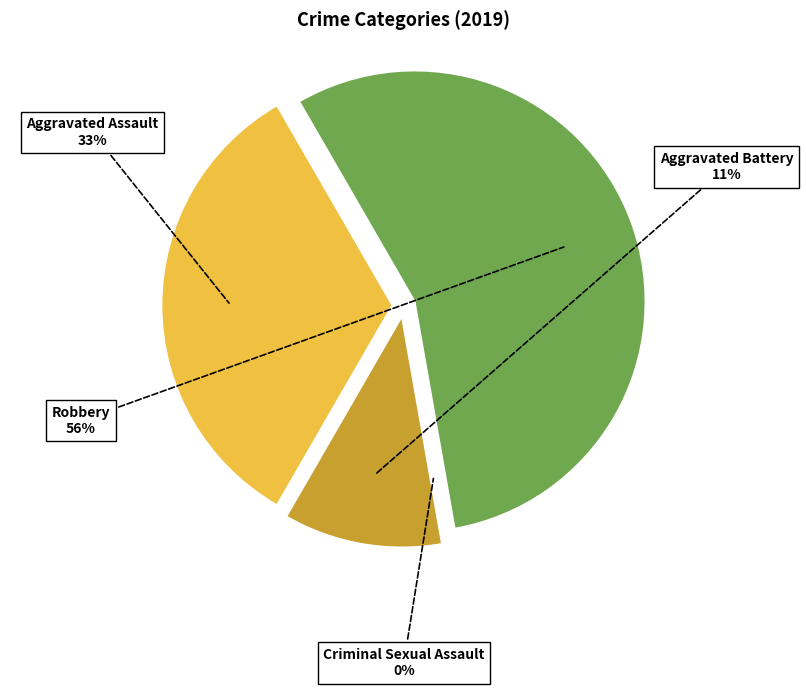

To the nearest percent, what is the average slice percentage?

25%